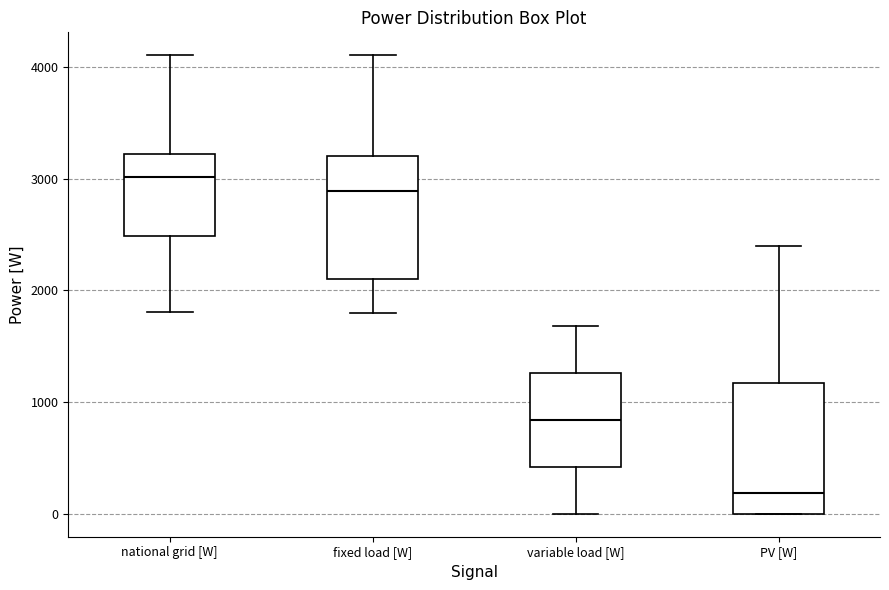

Where is the upper edge of the box for PV [W] on the y-axis? The values are not printed on the chart, so give them approximately, as read against the axis.

1200